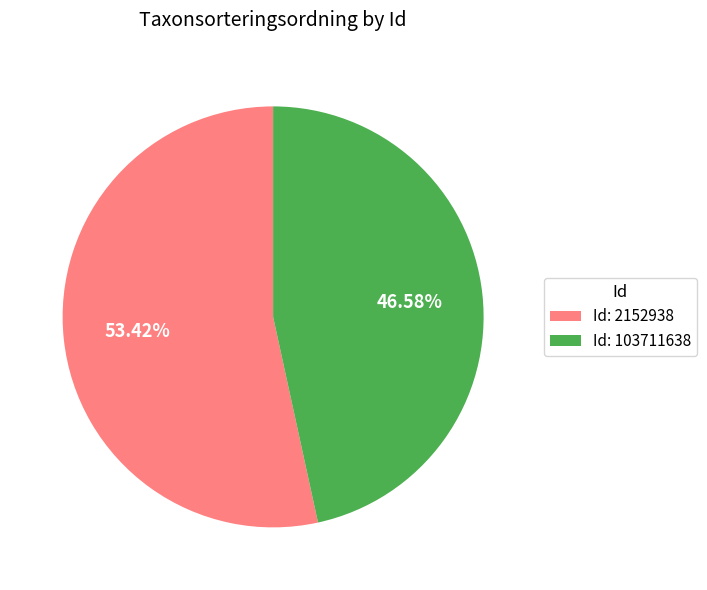

Do Id: 2152938 and Id: 103711638 together represent more than half of the pie?

Yes